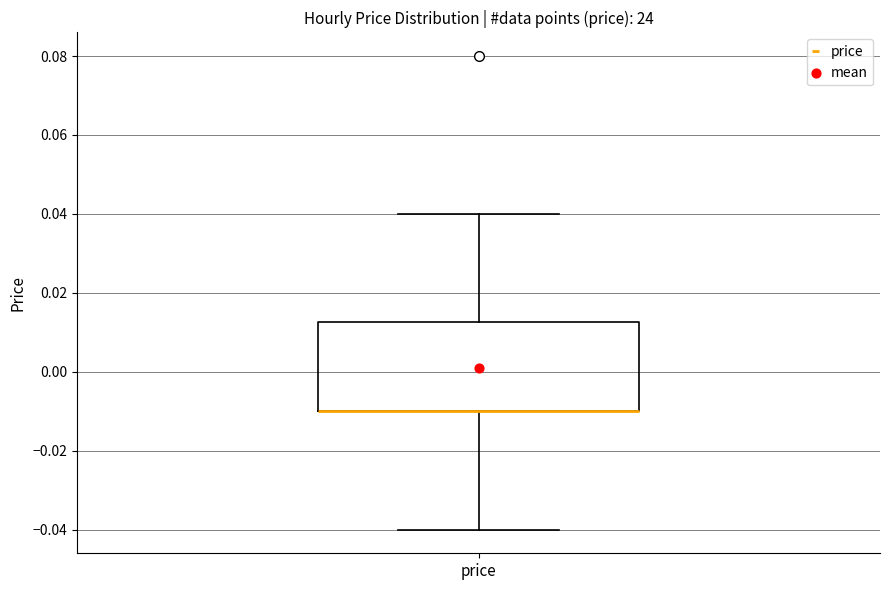

Where does the lower whisker of the box for price end on the y-axis? The values are not printed on the chart, so give them approximately, as read against the axis.

-0.040